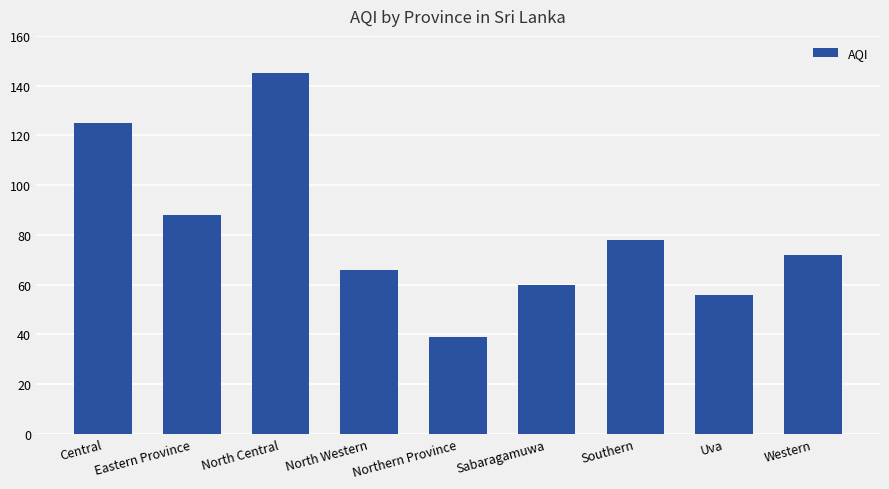

How many data points are less than 72?

4